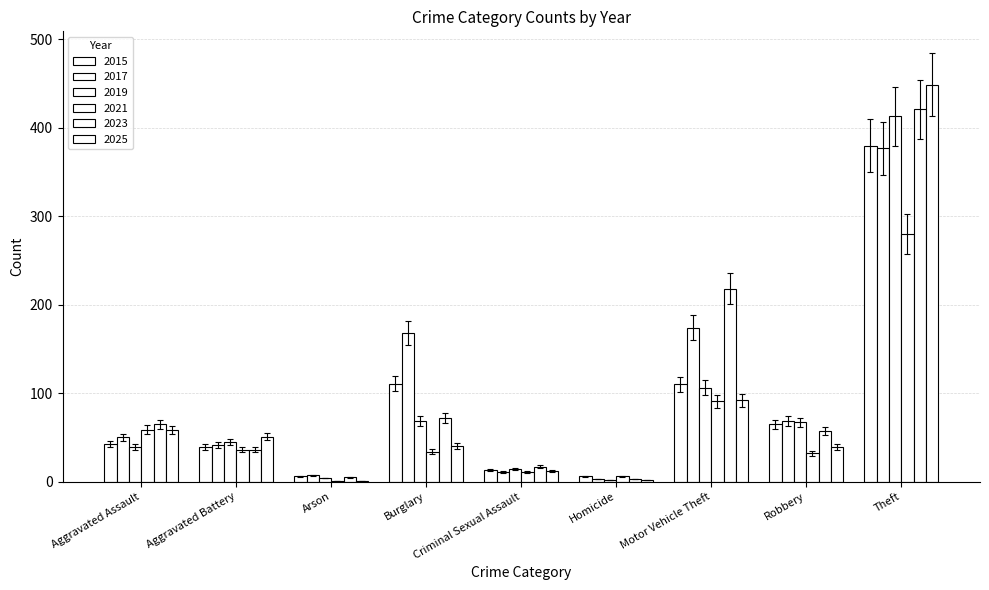

What is the value of the 2023 bar at the 6th from the left?

3.2